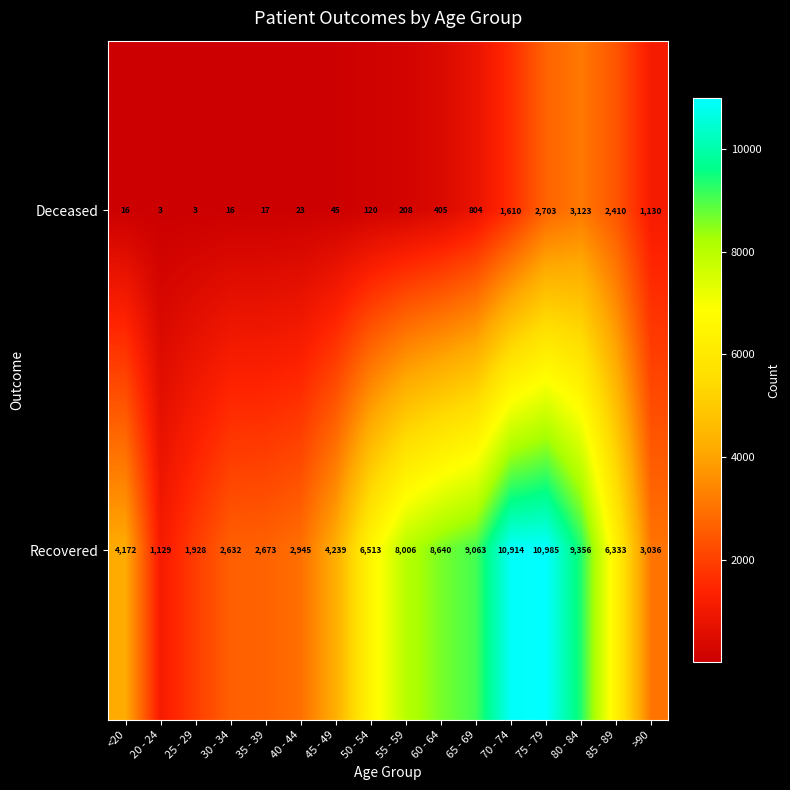

Where does the Recovered series first go above 6333?

50 - 54